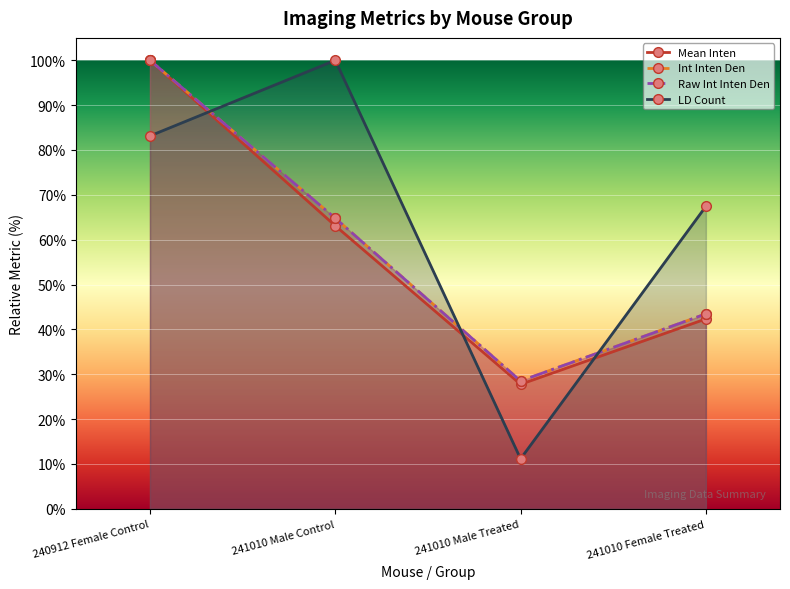

What is the smallest value displayed?

11.1